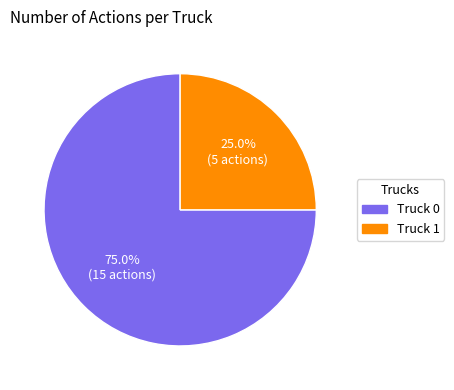

Is it true that Truck 1 is 16% of the pie?

False